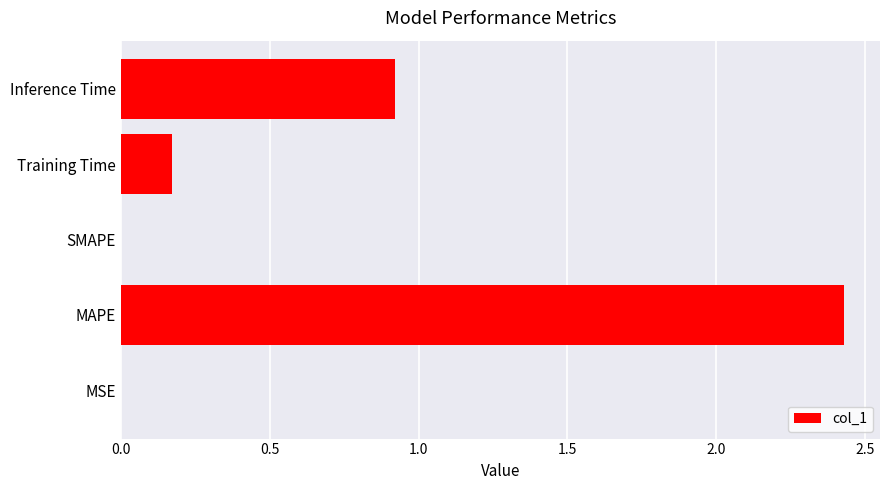

Count the number of categories in the chart.

5